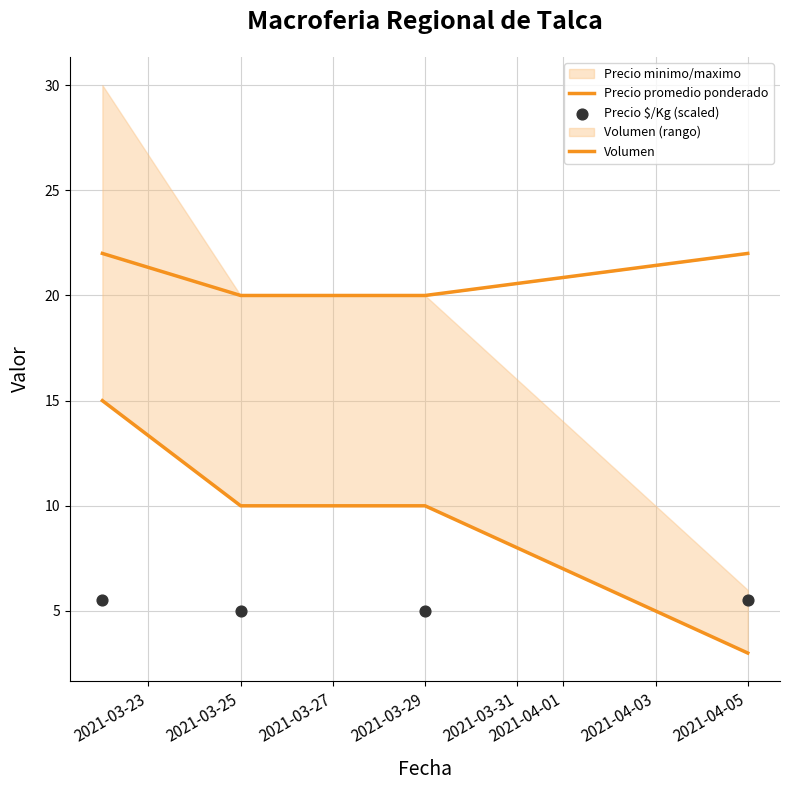

Which series has the largest total across all categories?

Precio promedio ponderado